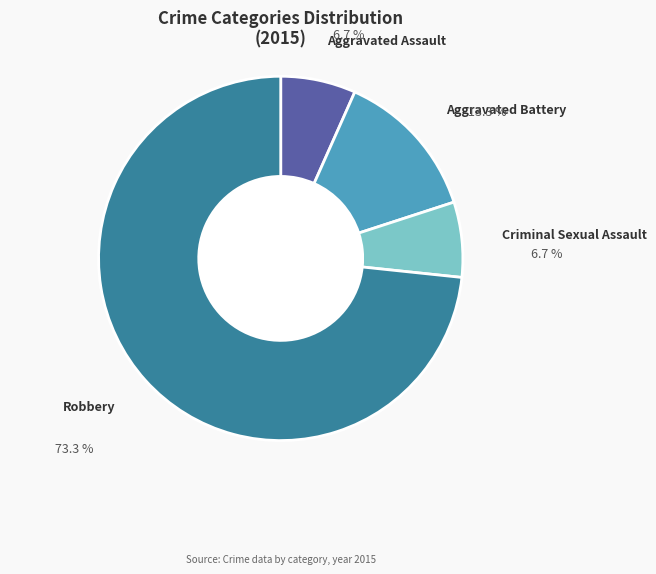

What portion of the pie excludes Aggravated Assault?

93.3%